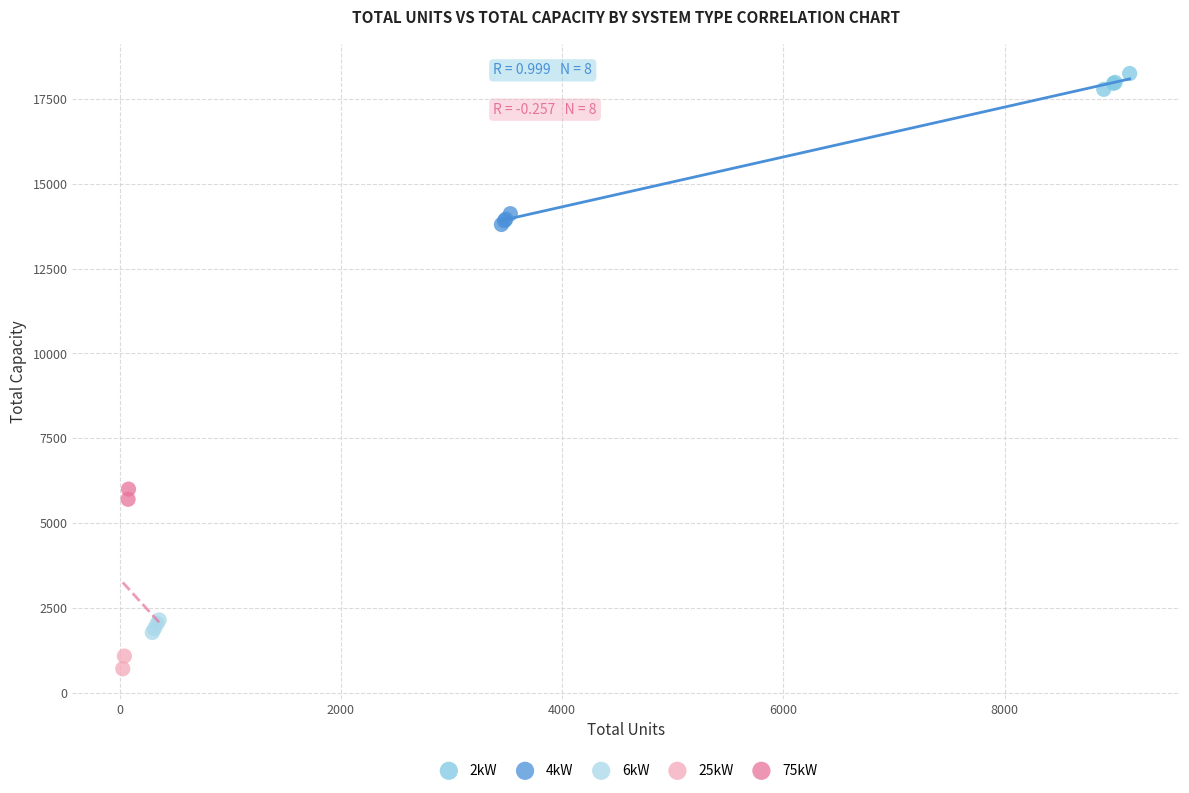

Which series contains the lowest Y value?

25kW